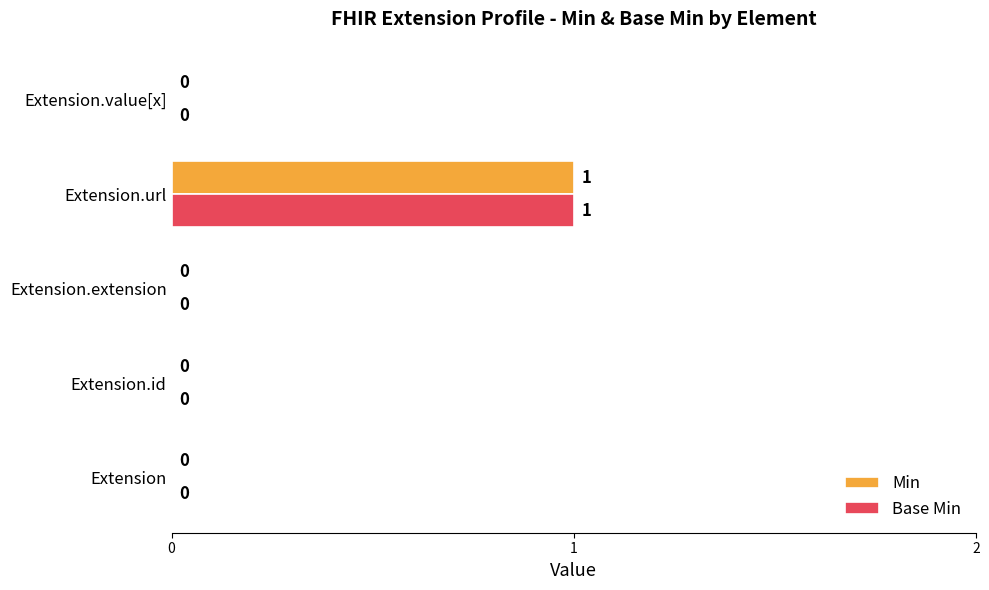

True or false: Min has a value of 1 at Extension.url.

True